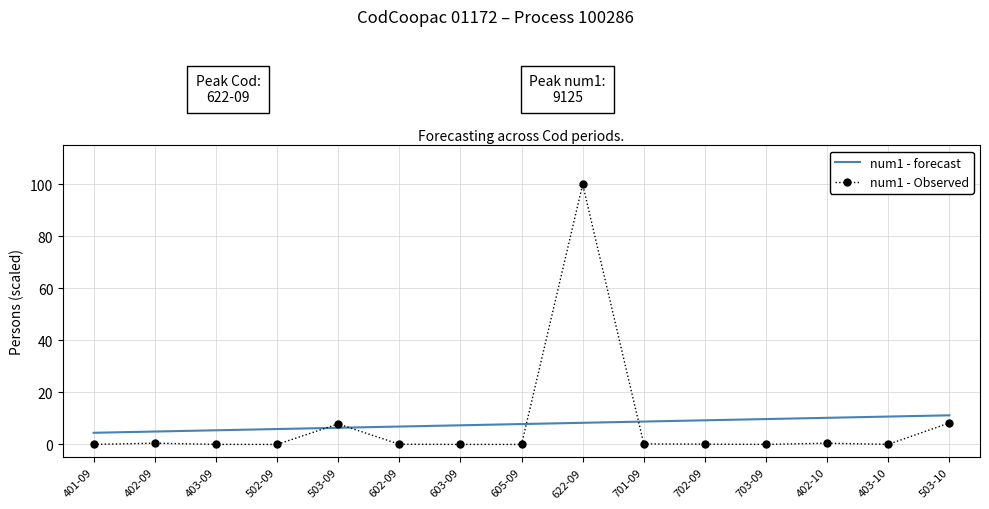

After their last crossing, which series has the higher values: num1 - Observed or num1 - forecast?

num1 - forecast